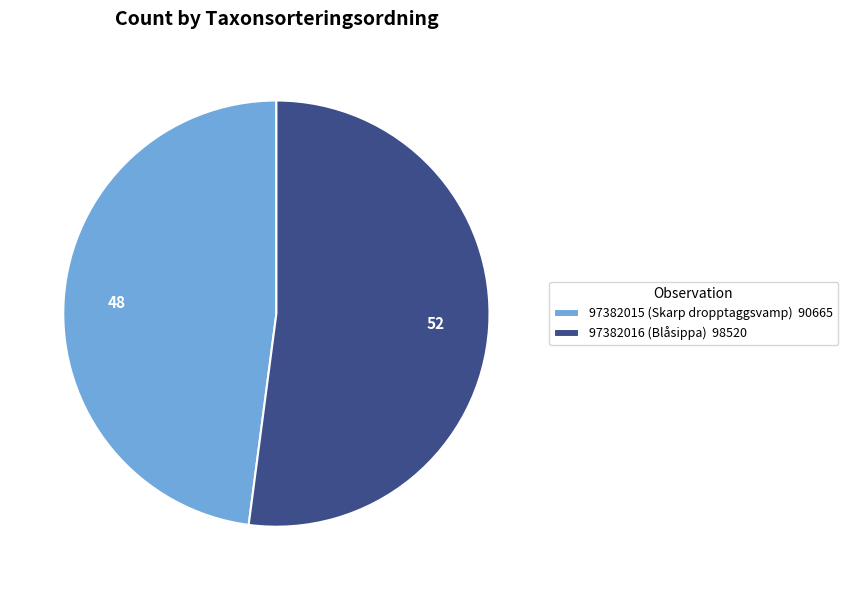

How many segments does this pie chart have?

2